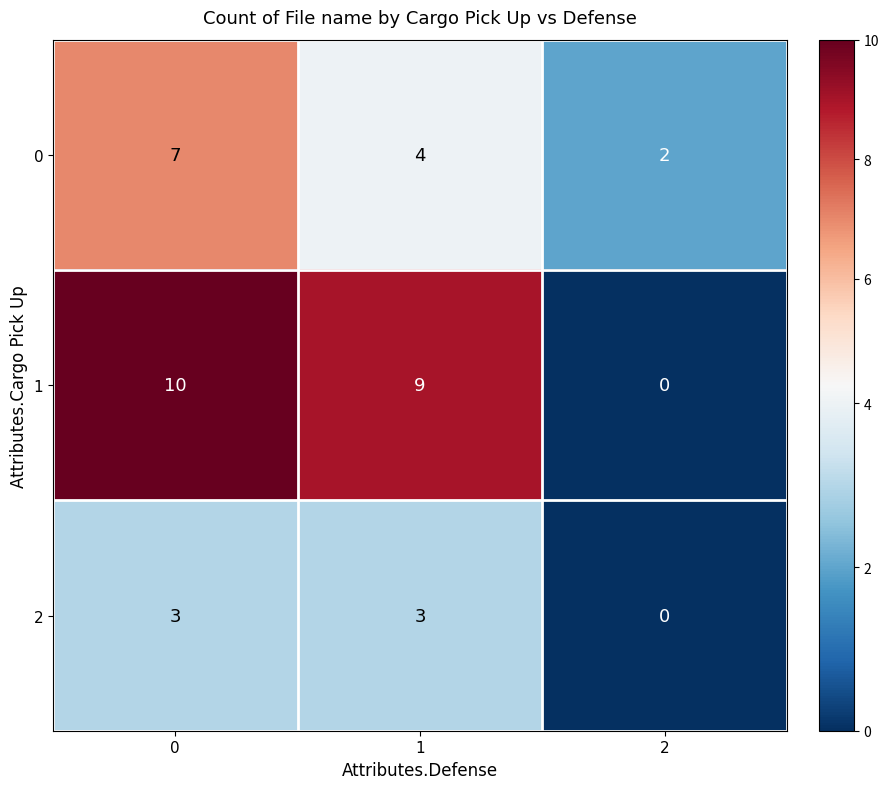

Count the number of categories in the chart.

3